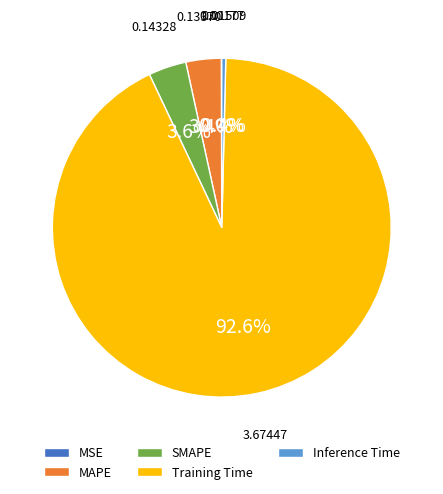

Is there any slice that represents more than half of the pie?

Yes